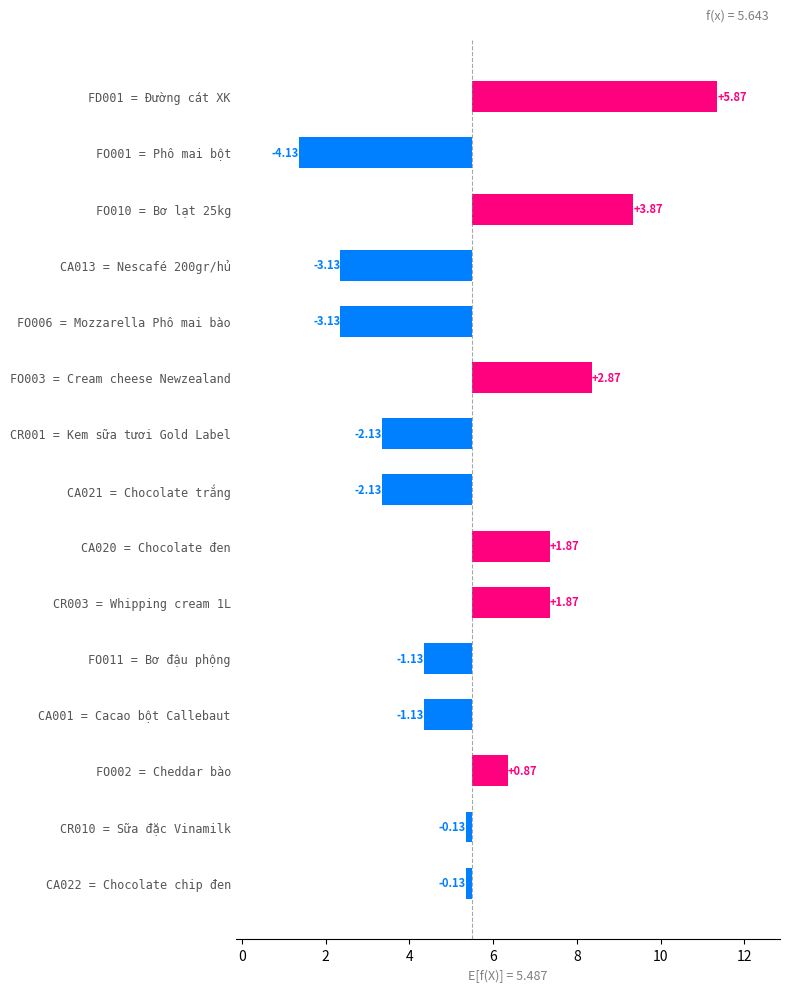

What is the value of the 10th bar from the left?

1.9